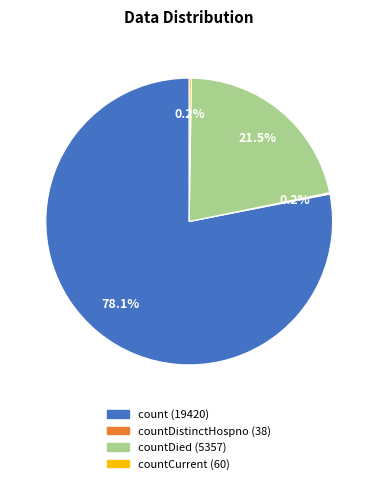

Is there any slice that represents more than half of the pie?

Yes